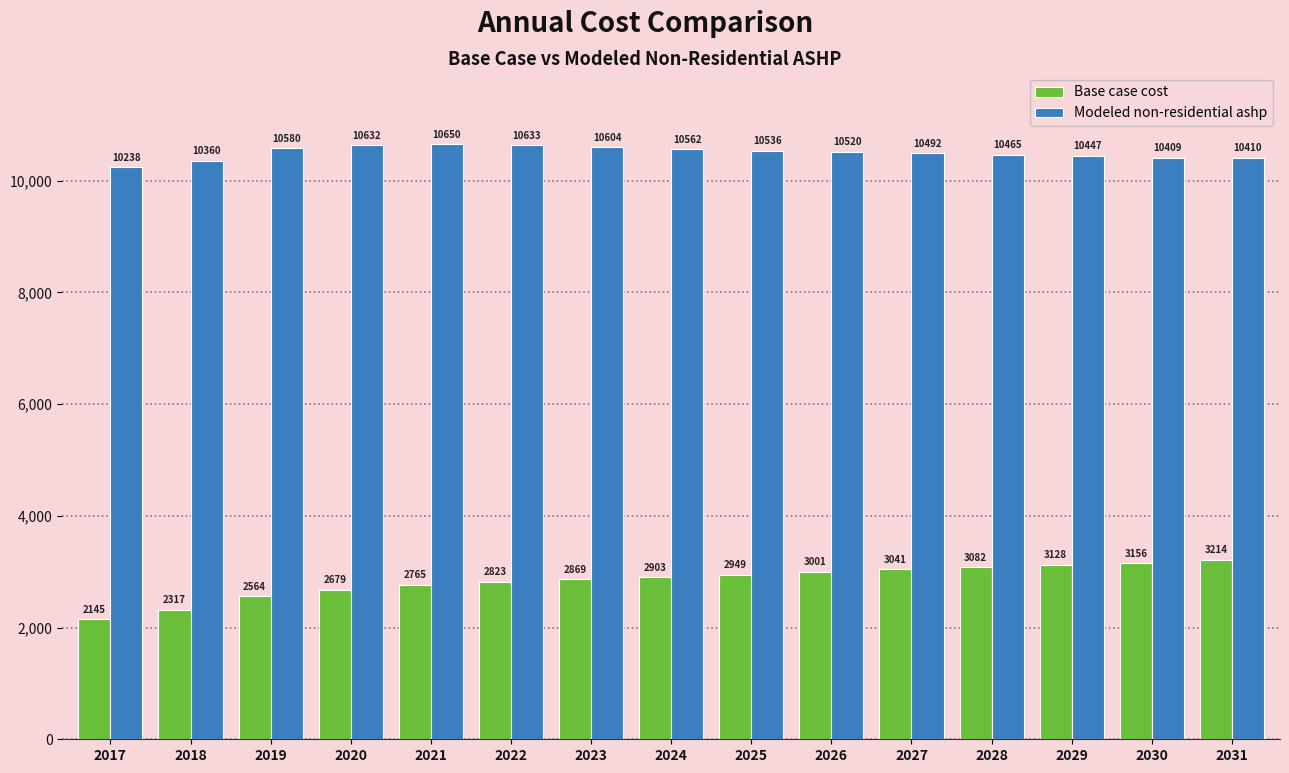

How many data points in Base case cost are less than 2903?

7